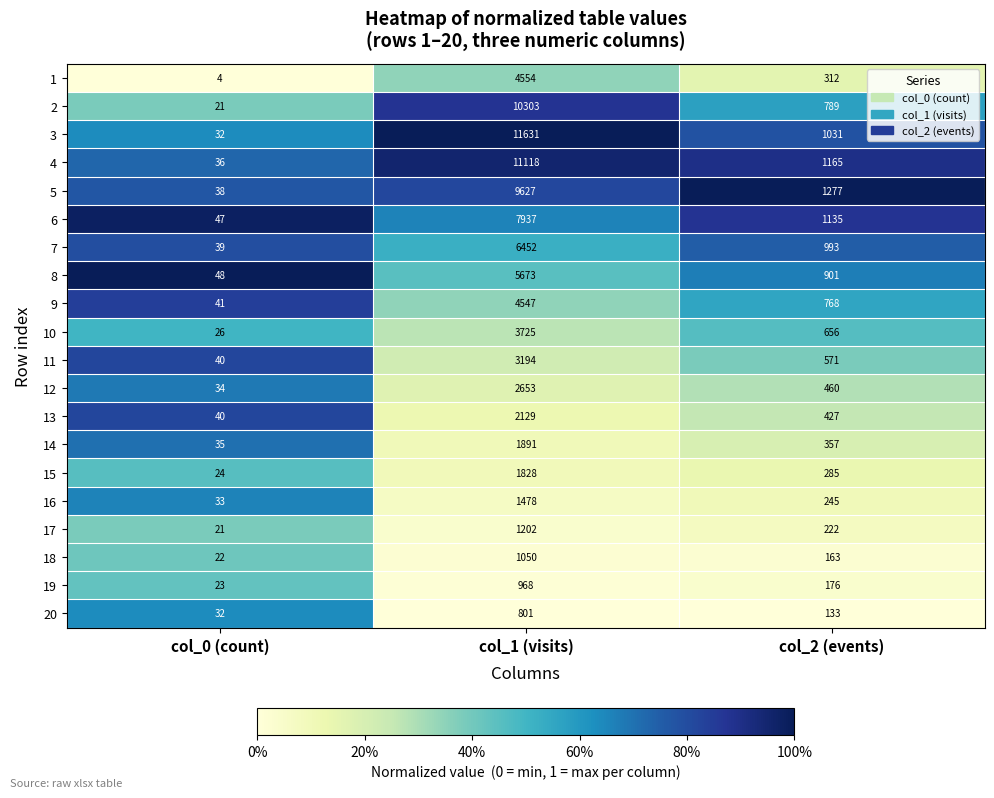

What is the total value across all series at col_2 (events)?

12066